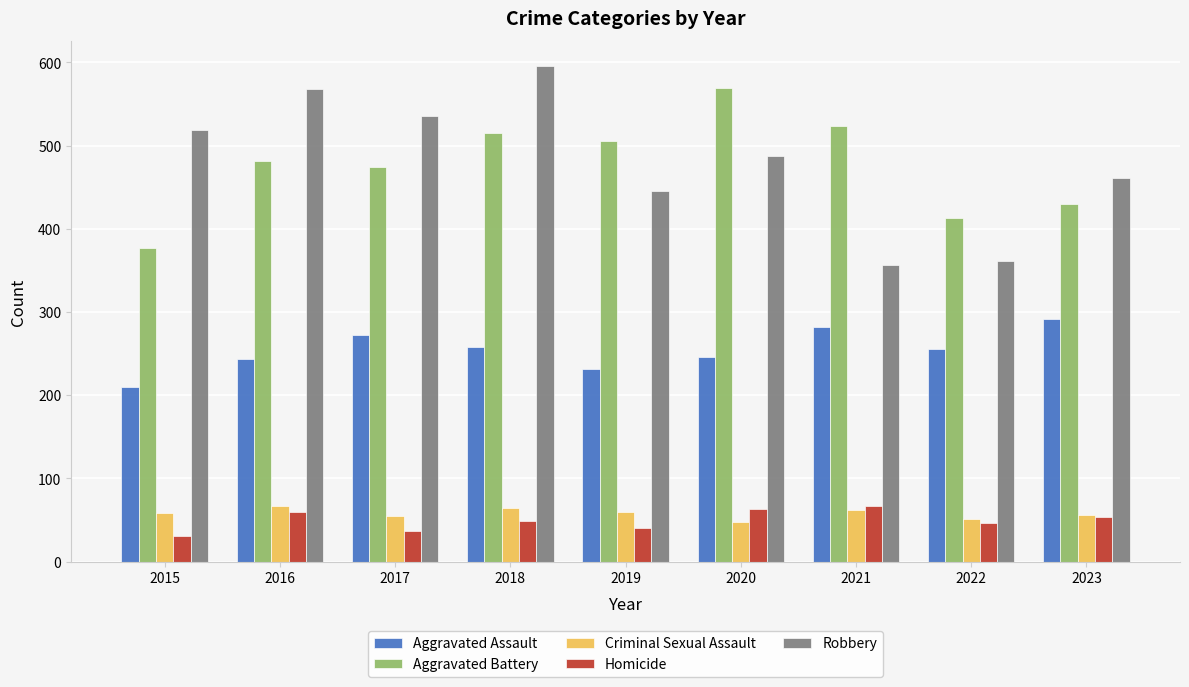

True or false: Homicide has a value of 82 at 2018.

False